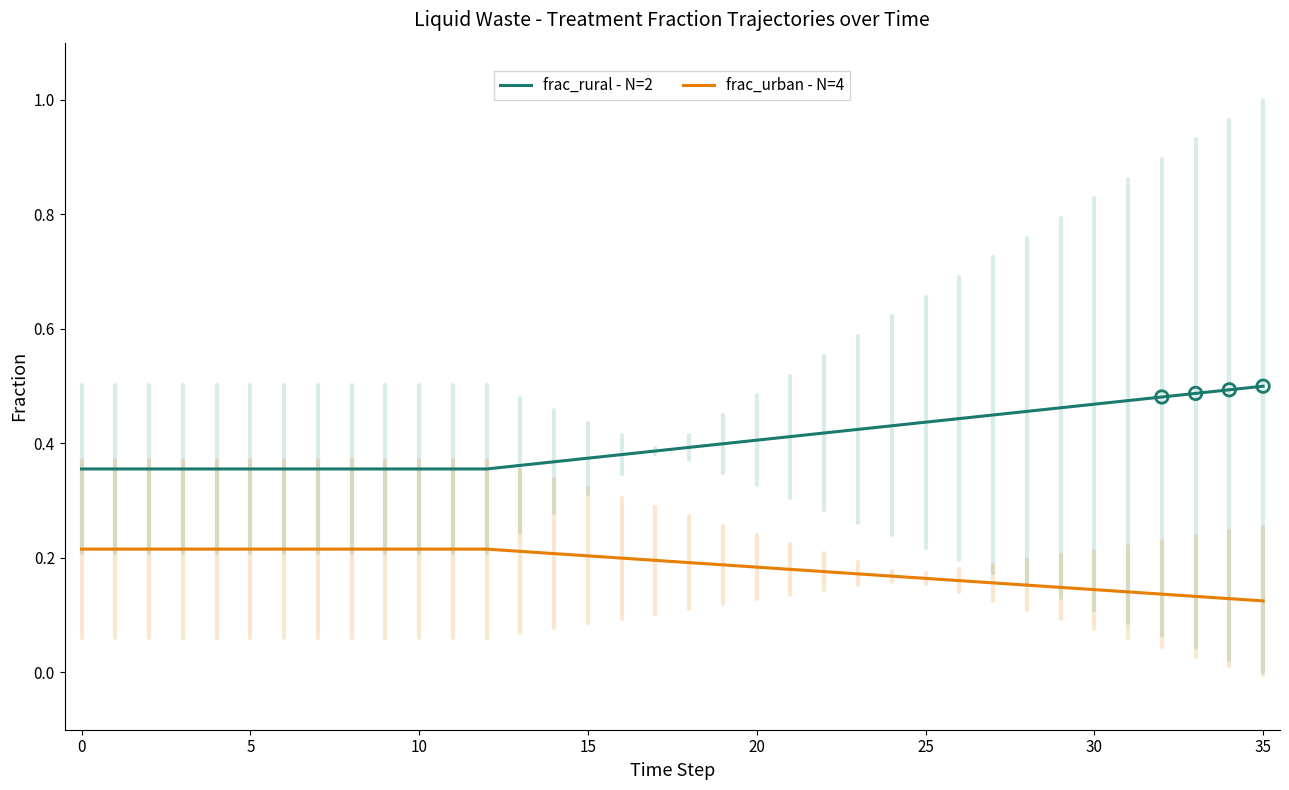

Which series has the largest total across all categories?

frac_rural - N=2